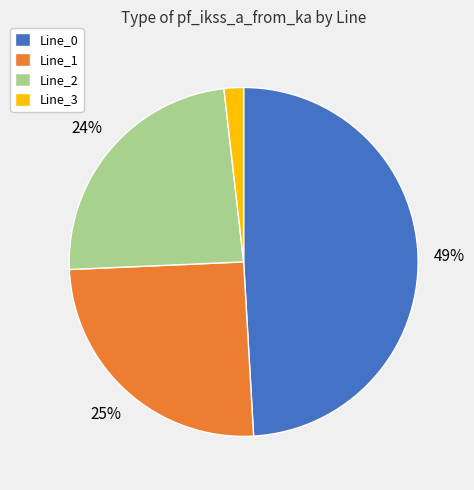

Which slice is the smallest?

Line_3